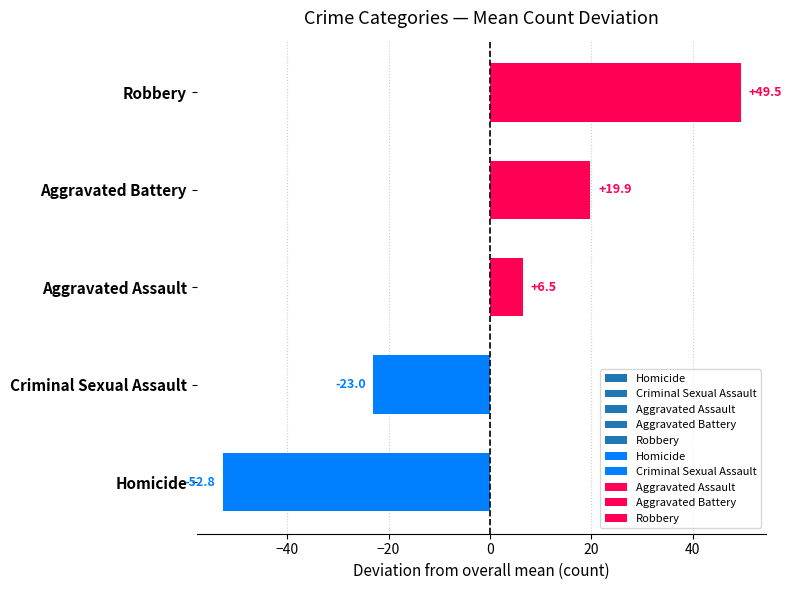

Which series has the largest total across all categories?

Robbery